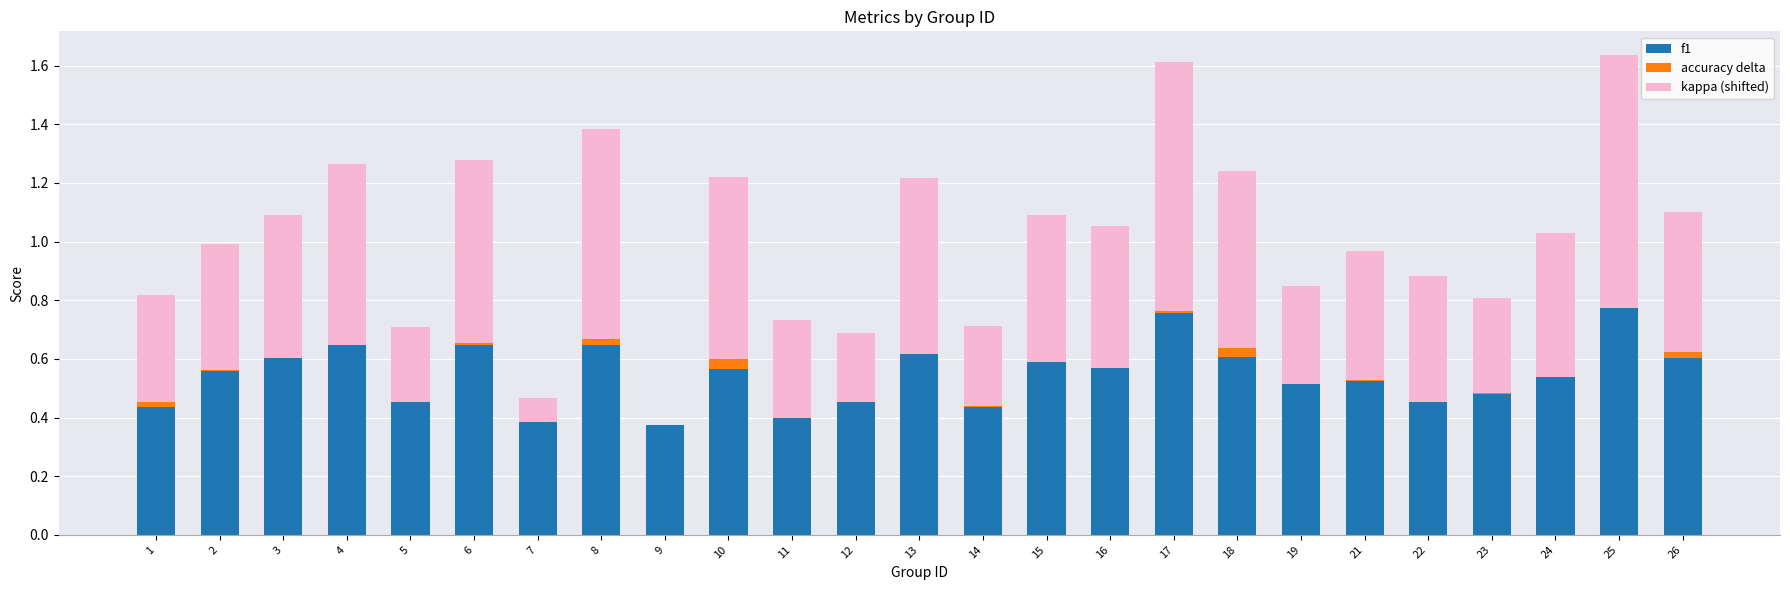

How many f1 values are between 0 and 1?

25